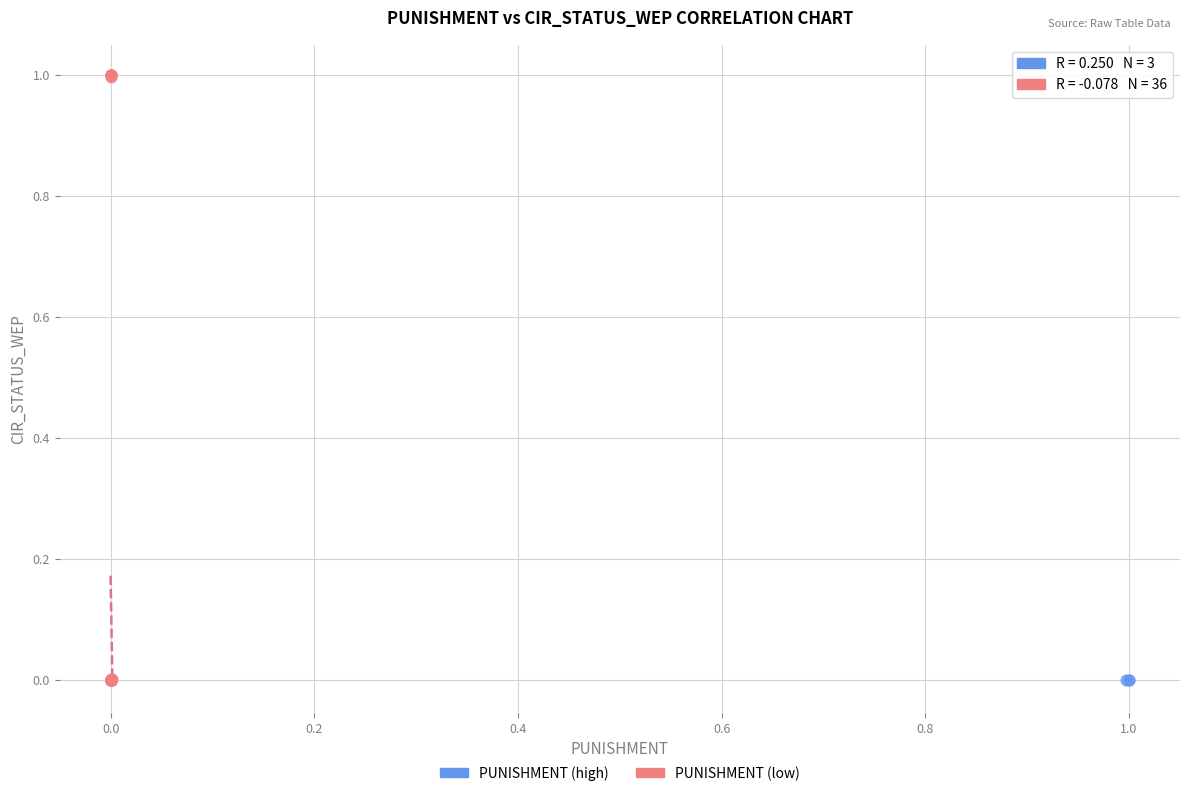

Which series has the largest Y range (max minus min)?

PUNISHMENT (low)